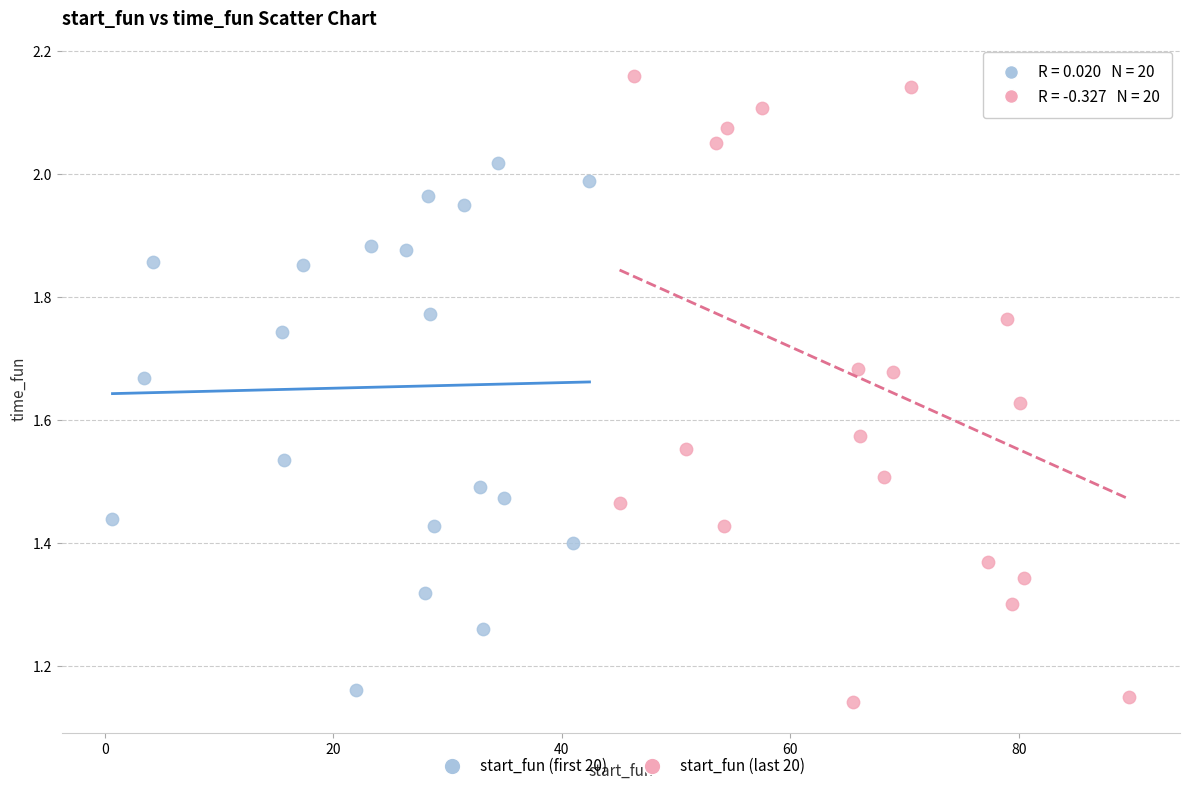

Which series has the largest Y range (max minus min)?

start_fun (last 20)